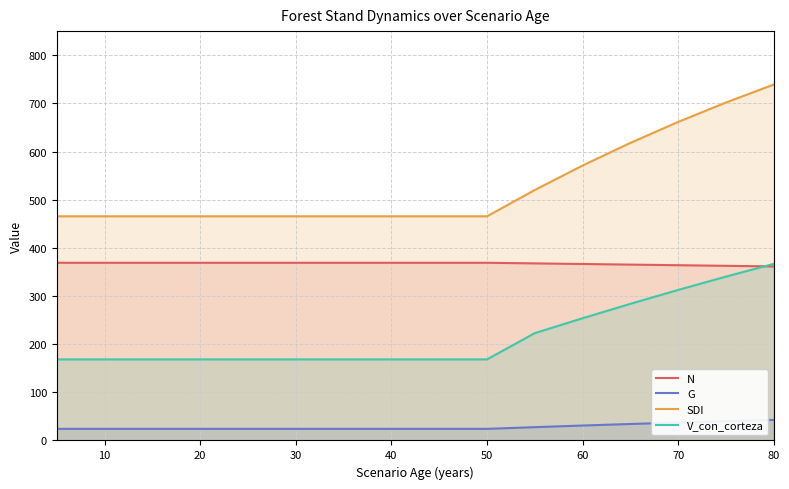

What is the difference between the second highest and second lowest values in the N series?

6.3